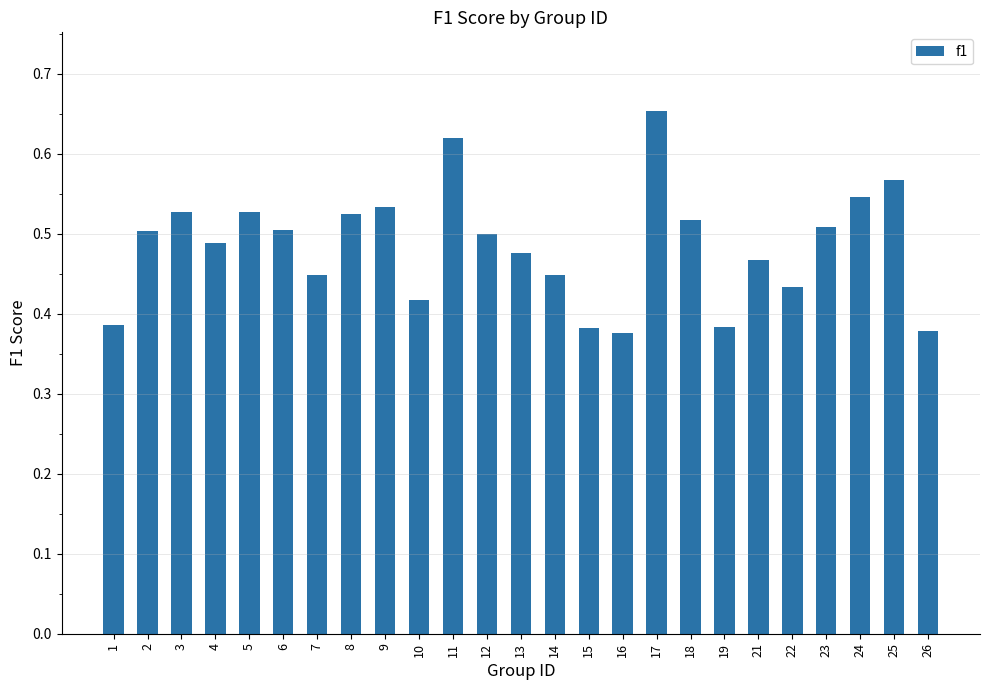

What is the sum of the values at 8 and 1?

0.9